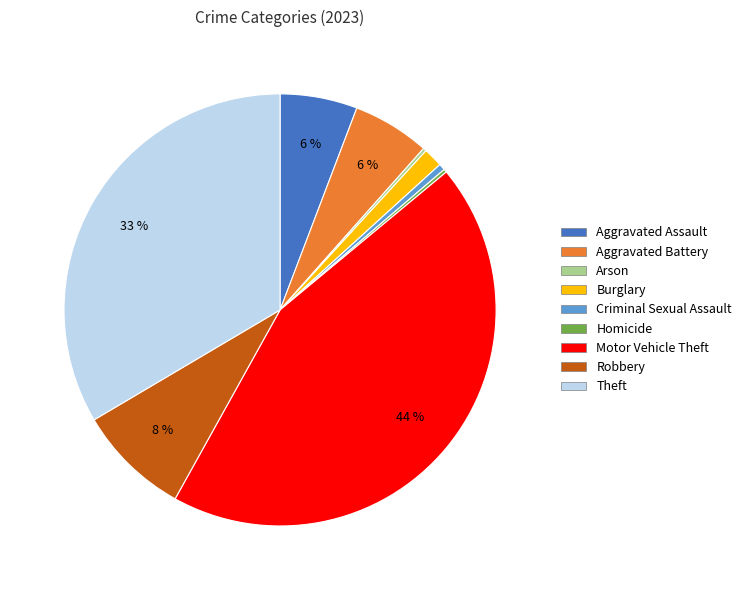

To the nearest percent, what is the average slice percentage?

11%